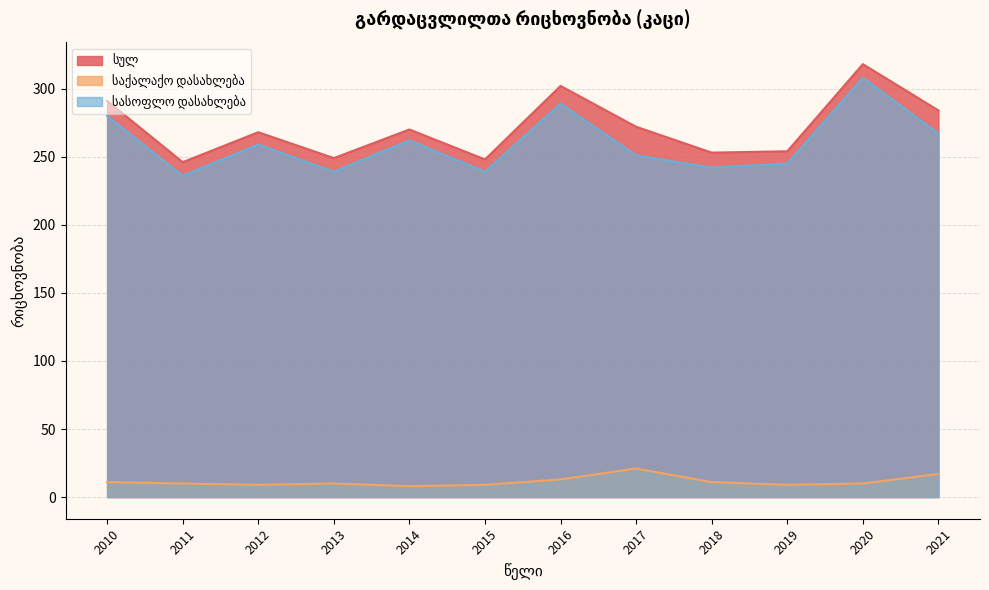

What are all the series names shown in the legend?

სულ, საქალაქო დასახლება, სასოფლო დასახლება